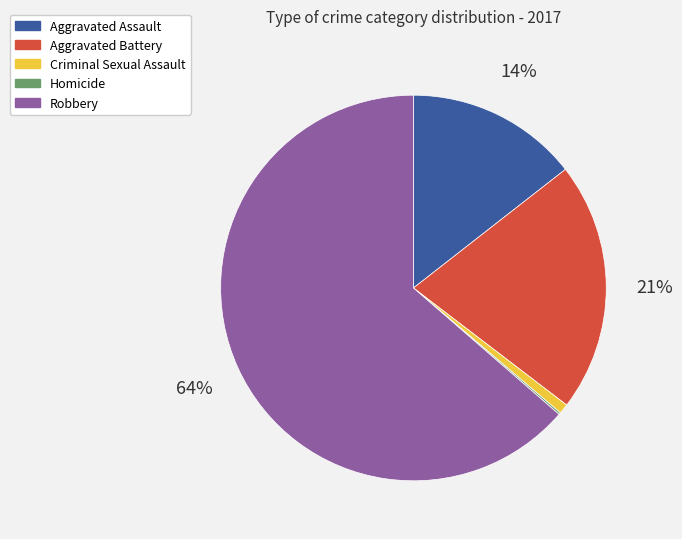

What is the largest slice in the pie chart?

Robbery